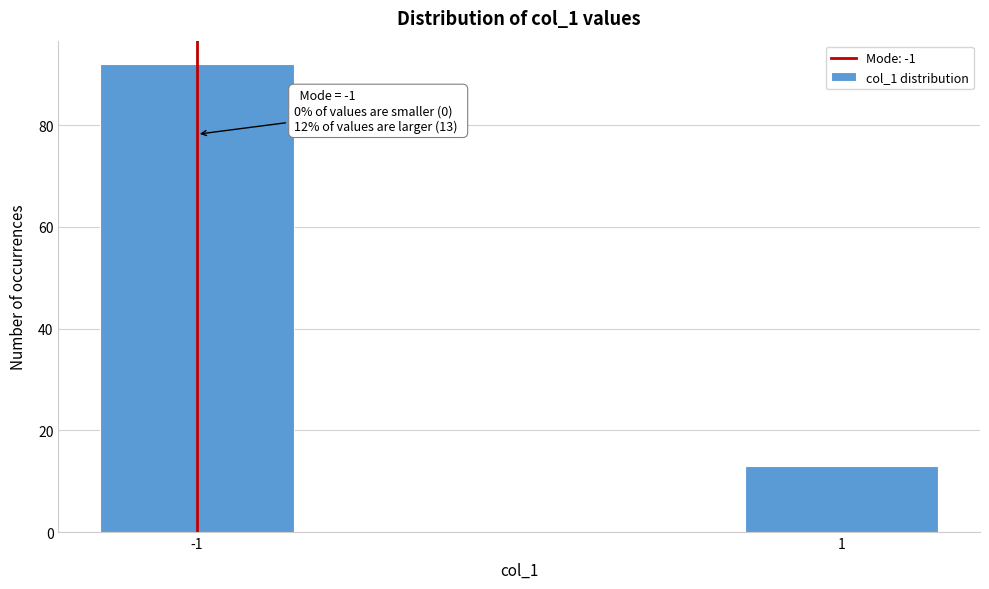

Reading left to right, what are all the values shown in this chart?

92	13